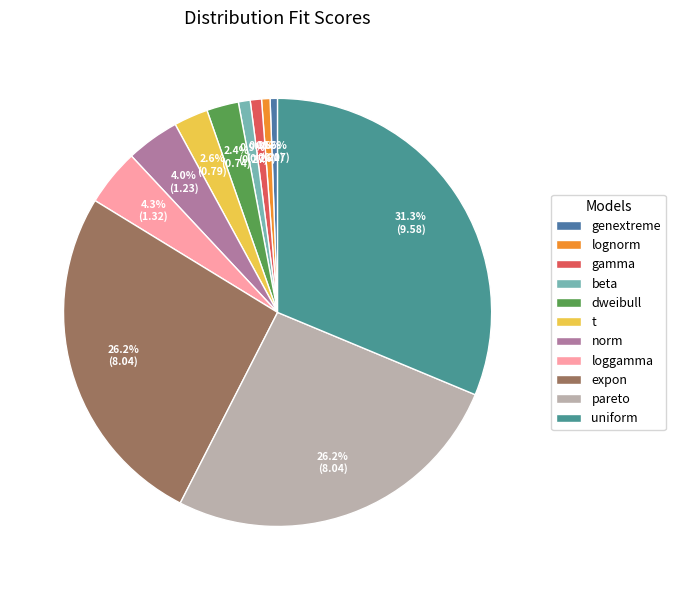

Count the number of slices in the pie.

11